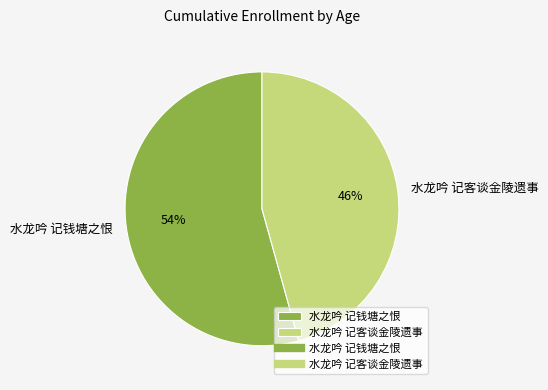

Combined, do 水龙吟 记钱塘之恨 and 水龙吟 记客谈金陵遗事 account for over 50%?

Yes